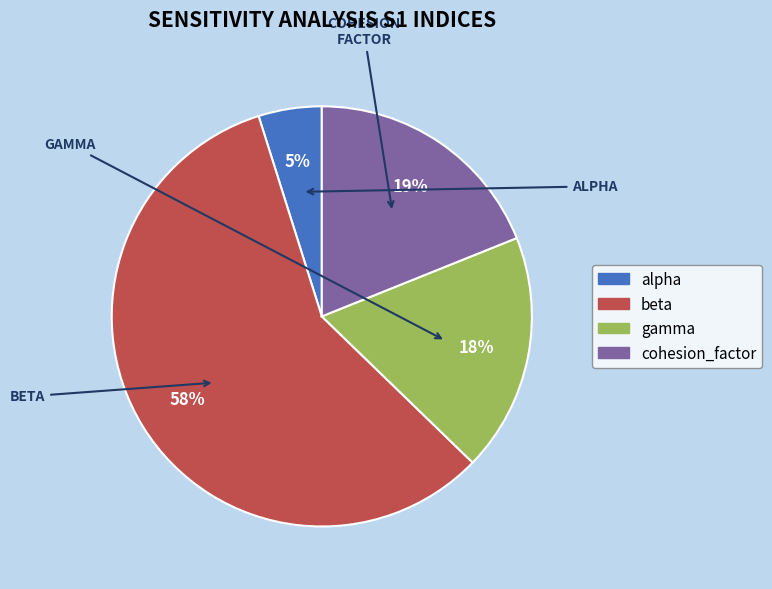

Combined, do cohesion_factor and gamma account for over 50%?

No